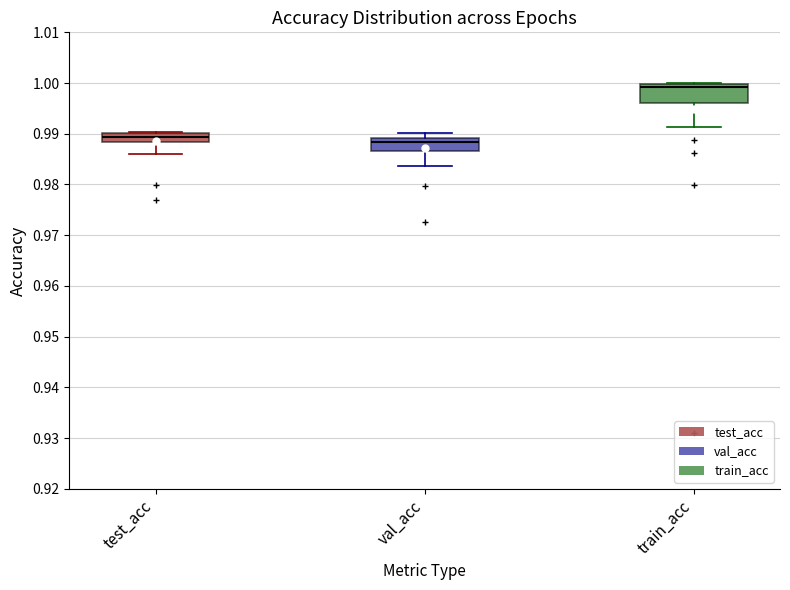

Reading left to right, transcribe this box plot: for each box, give where its median line is, the range the box spans, and where its two whiskers end, as read against the y-axis. The values are not printed on the chart, so give them approximately, as read against the axis.

test_acc: median 0.989, box 0.988 to 0.990, whiskers 0.986 to 0.990 (just above the box's upper edge)
val_acc: median 0.988, box 0.987 to 0.989, whiskers 0.984 to 0.990
train_acc: median 0.999, box 0.996 to 1.000, whiskers 0.991 to 1.000